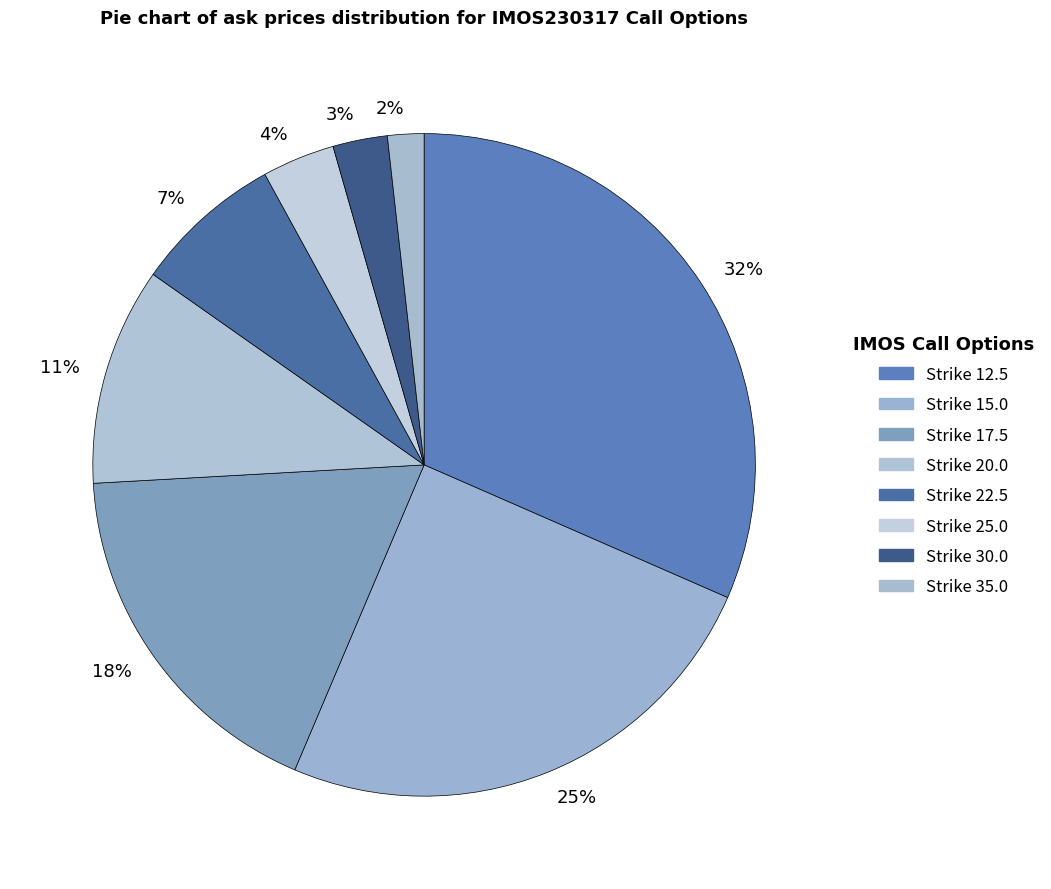

To the nearest percent, what is the average slice percentage?

12%